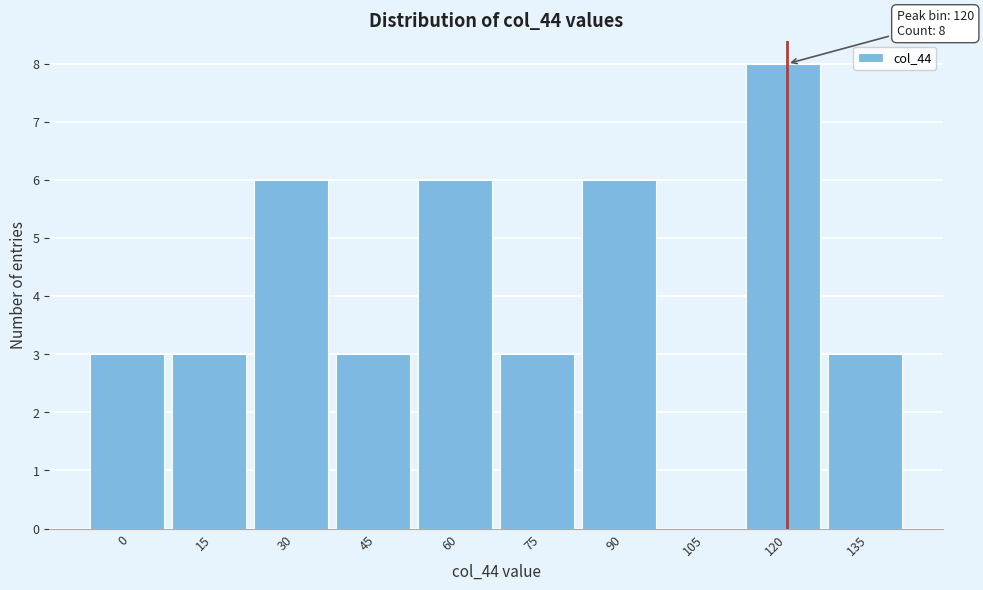

Reading right to left, transcribe all the data shown in this chart.

135=3	120=8	105=0	90=6	75=3	60=6	45=3	30=6	15=3	0=3